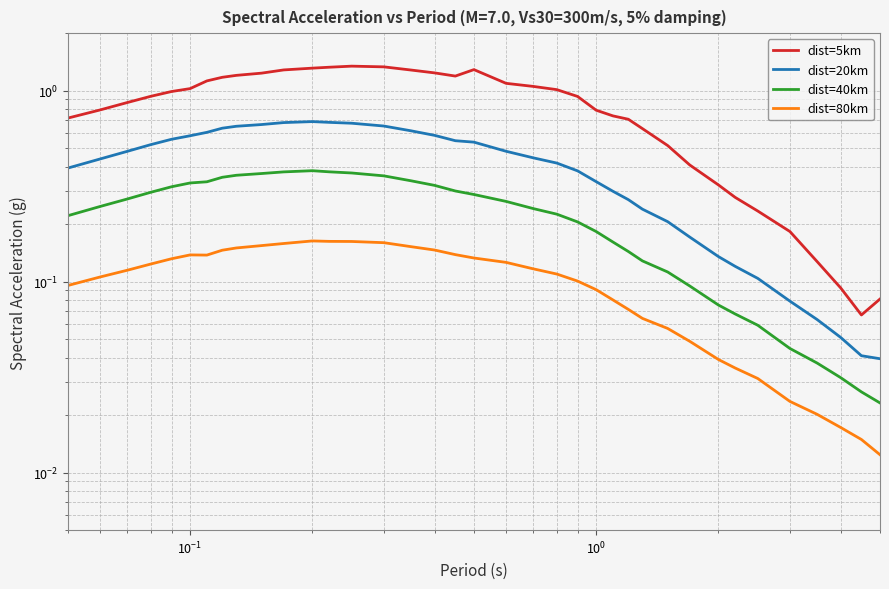

Is this an area chart (filled region under the line)?

No